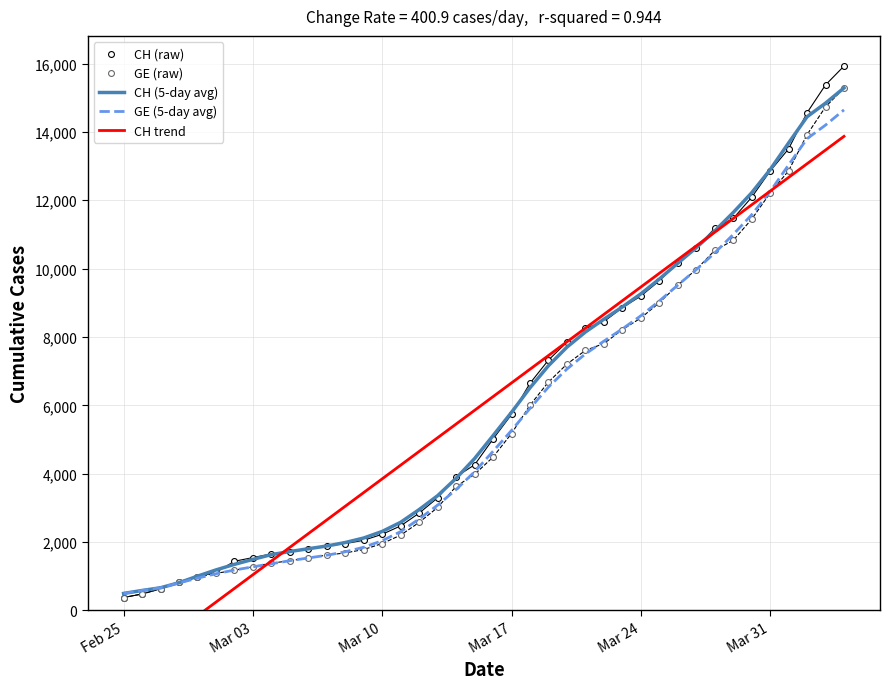

What are all the series names shown in the legend?

CH (5-day avg), GE (5-day avg), CH trend, CH (raw), GE (raw)